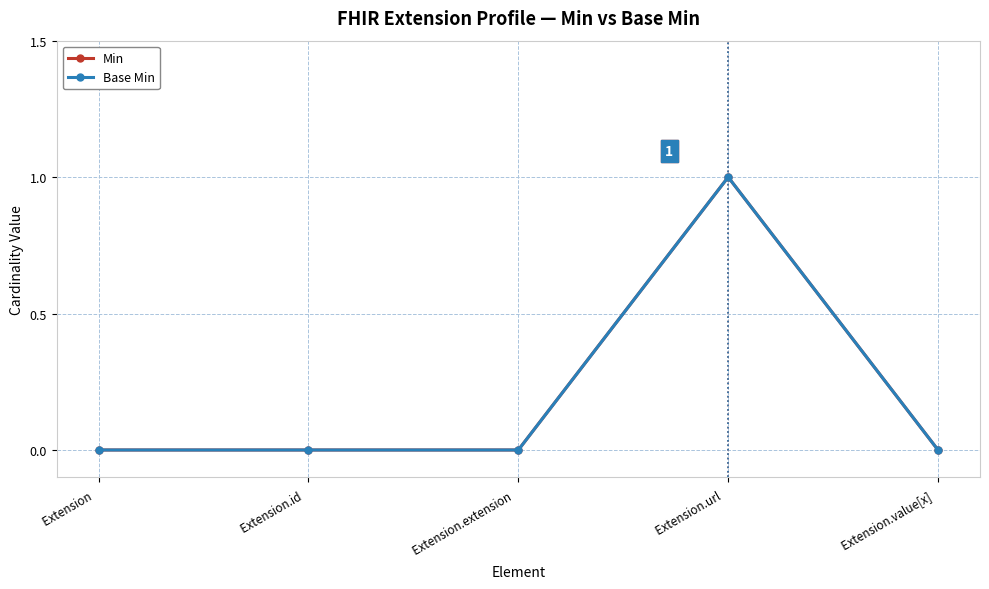

At how many categories does at least one series exceed 0?

1